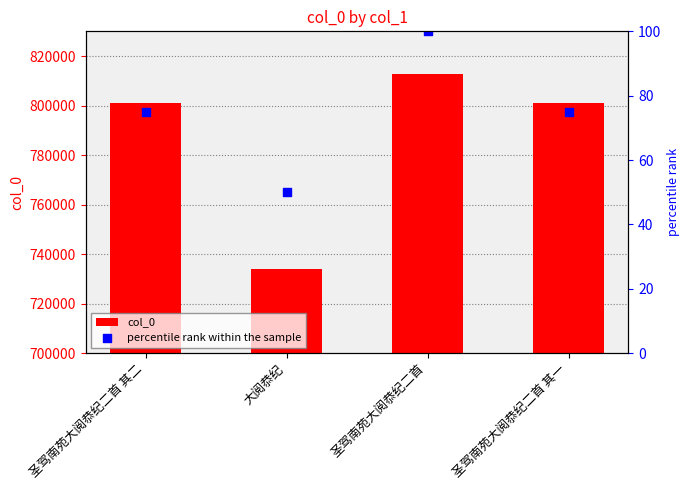

What are all the series names shown in the legend?

col_0, percentile rank within the sample